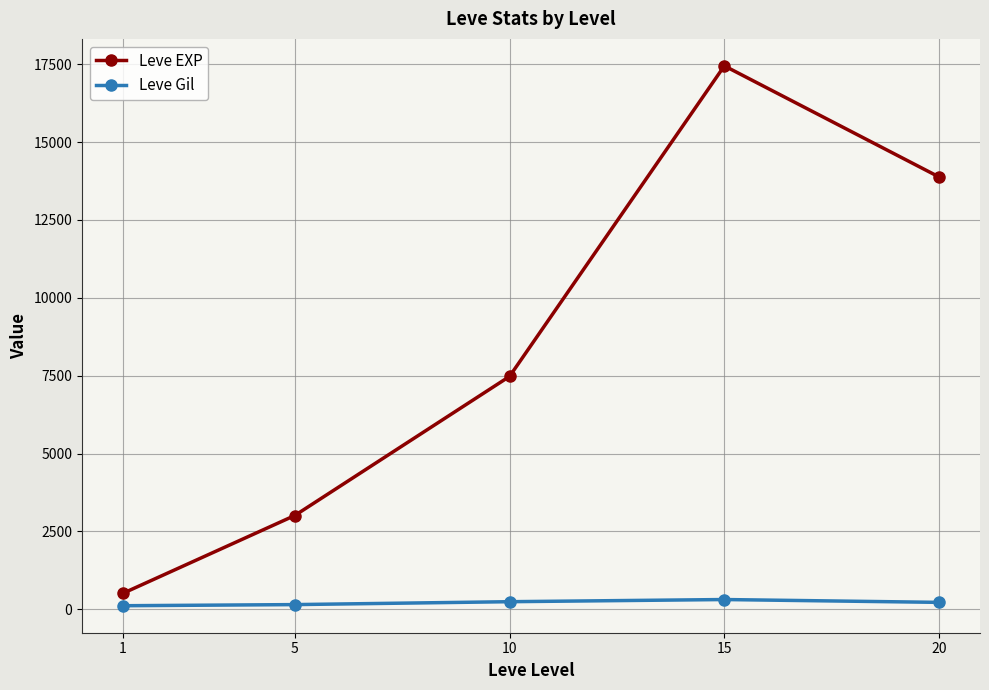

What is the sum of the Leve EXP values at 1 and 10?

7985.2